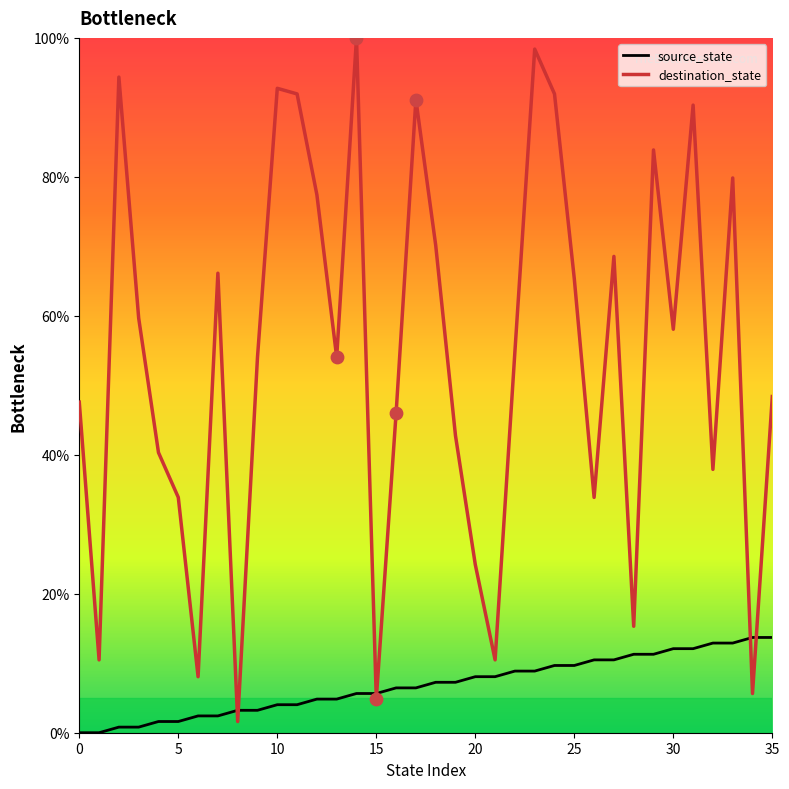

Which series reaches the maximum Y coordinate?

destination_state